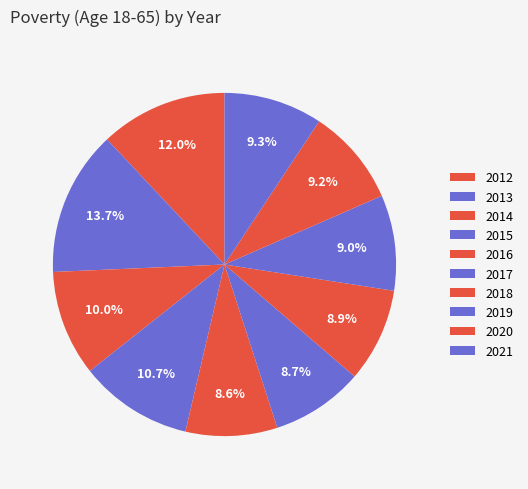

How many segments does this pie chart have?

10